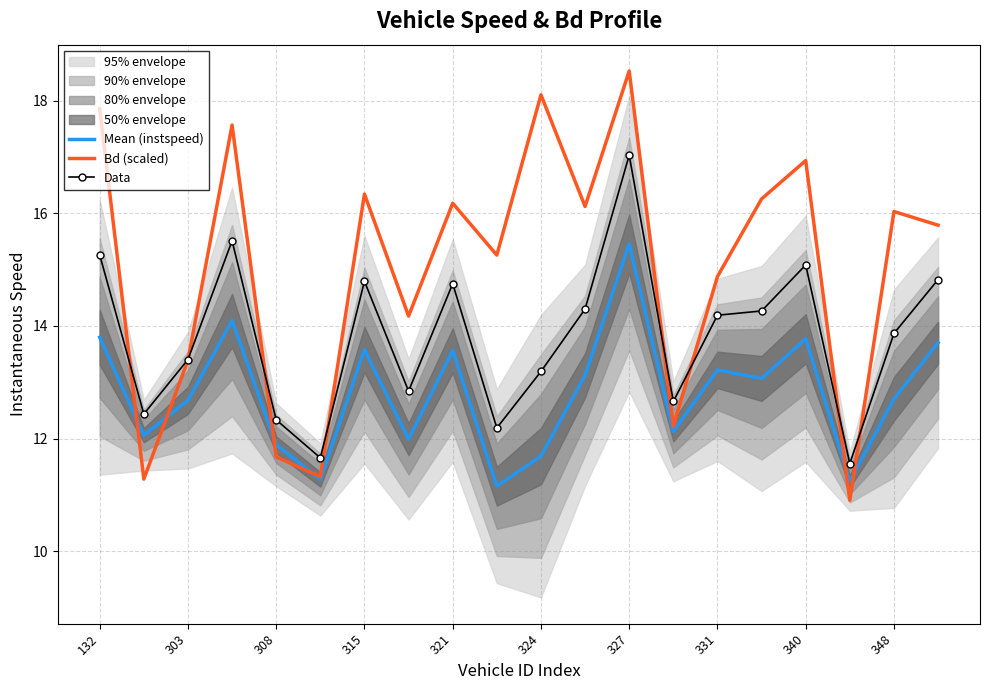

Reading left to right, transcribe all the data shown in this chart.

Mean (instspeed): 13.8	12.1	12.7	14.1	11.9	11.3	13.6	12.0	13.6	11.2	11.7	13.1	15.5	12.1	13.2	13.1	13.8	11.2	12.7	13.7
Bd (scaled): 17.9	11.3	13.4	17.6	11.7	11.3	16.3	14.2	16.2	15.3	18.1	16.1	18.5	12.2	14.9	16.3	16.9	10.9	16.0	15.8
Data: 15.3	12.4	13.4	15.5	12.3	11.7	14.8	12.8	14.8	12.2	13.2	14.3	17.0	12.7	14.2	14.3	15.1	11.6	13.9	14.8